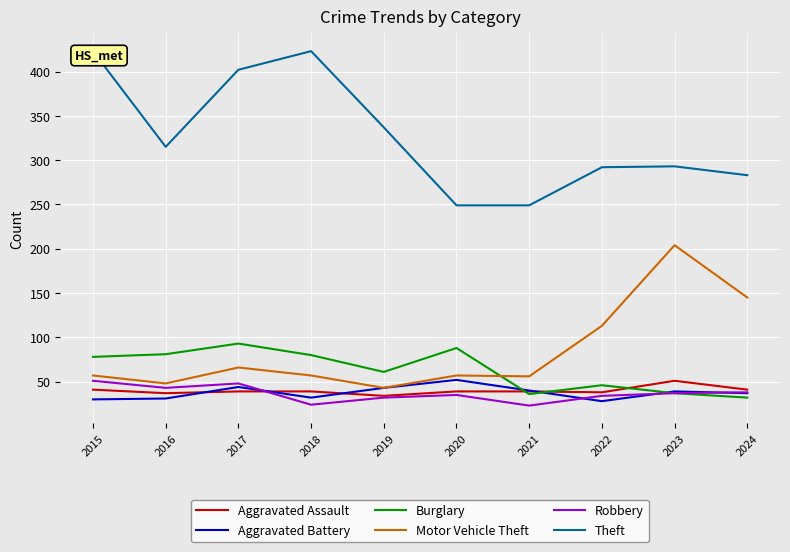

At which category is the sum across all series the highest?

2017